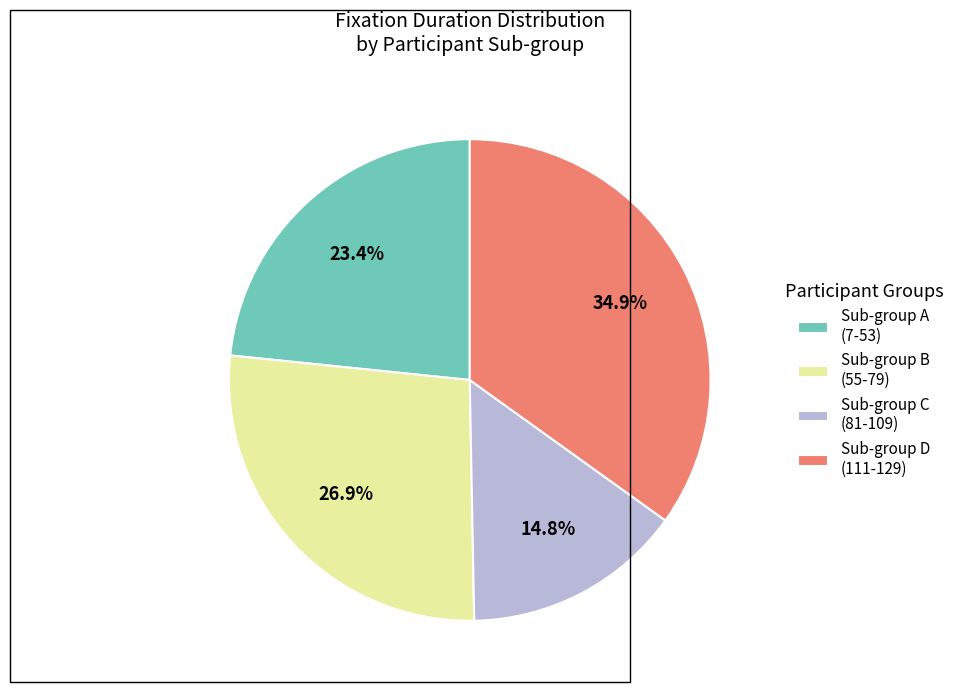

Which slice is the largest?

Sub-group D (111-129)